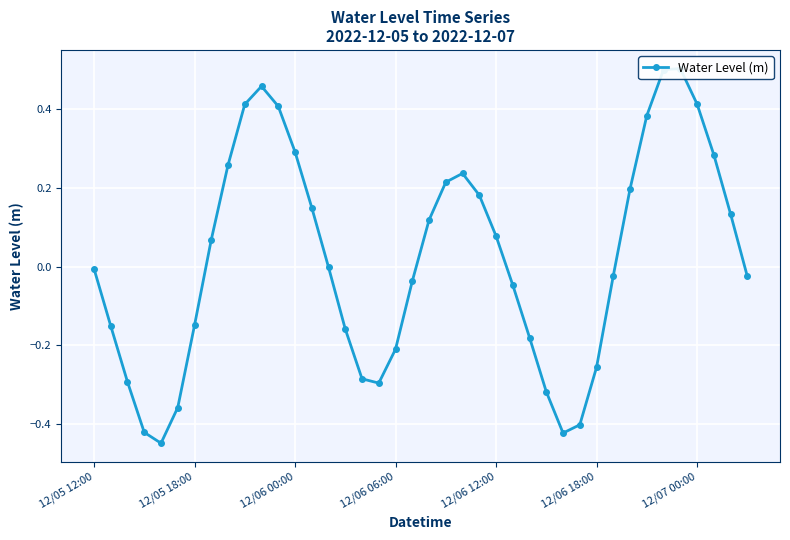

How many lines are shown in the chart?

1